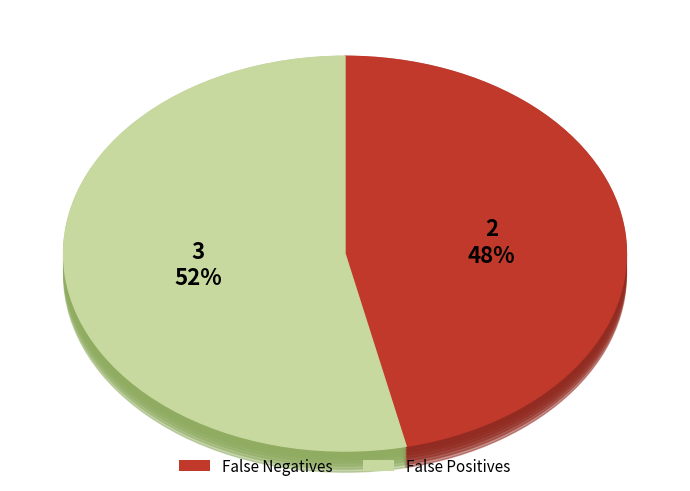

To the nearest percent, what is the average slice percentage?

50%